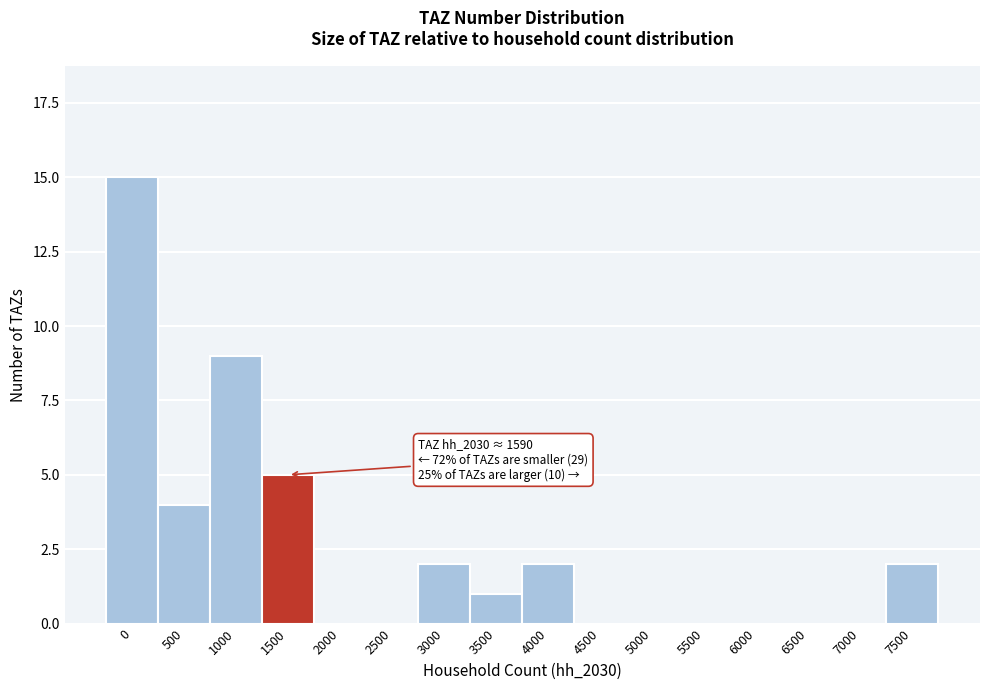

Reading left to right, what are all the values shown in this chart?

0=15	500=4	1000=9	1500=5	2000=0	2500=0	3000=2	3500=1	4000=2	4500=0	5000=0	5500=0	6000=0	6500=0	7000=0	7500=2